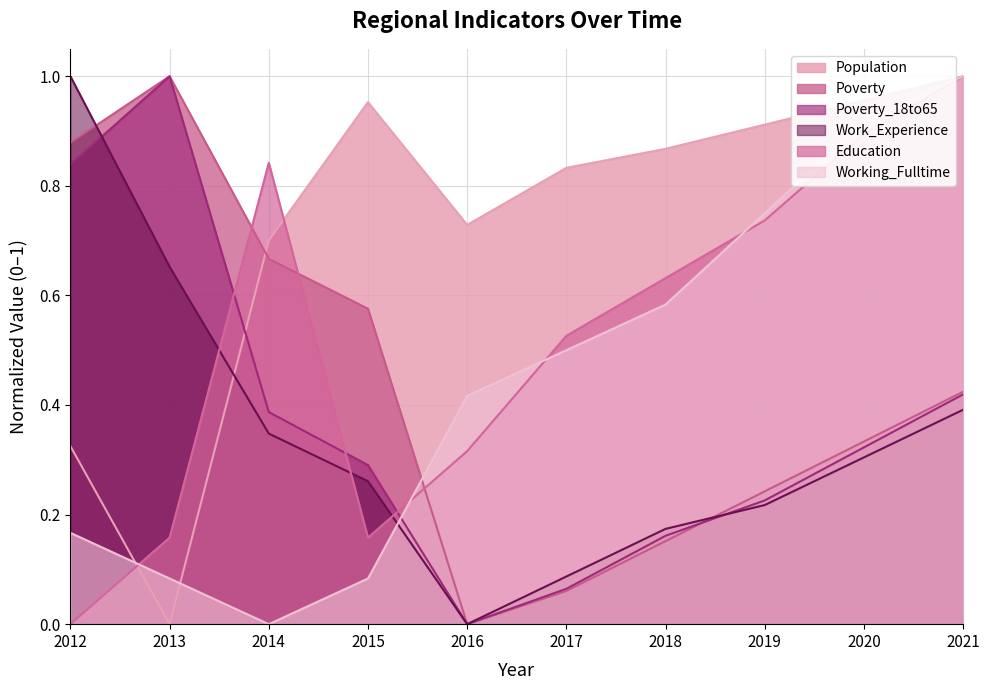

At which category is the sum across all series the highest?

2021